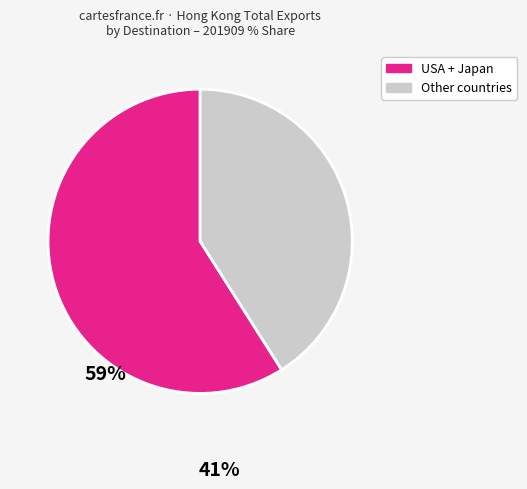

Does any single category account for the majority?

Yes